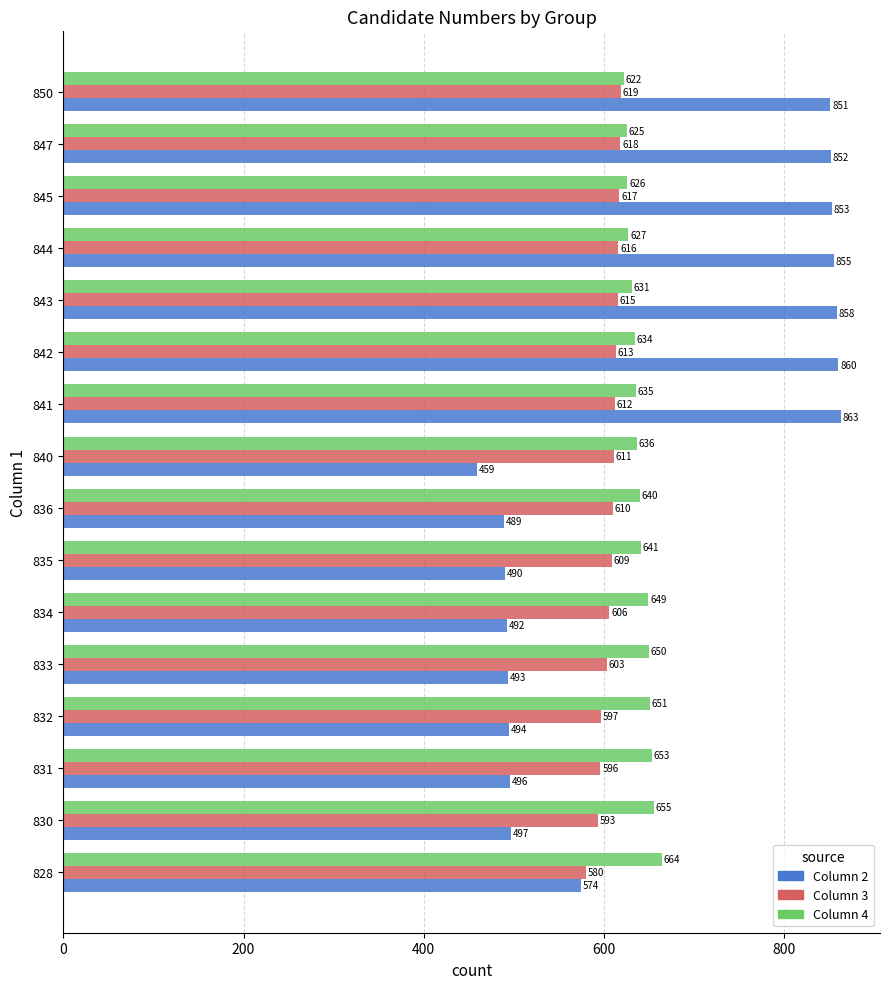

Which series has the largest range (max minus min)?

Column 2